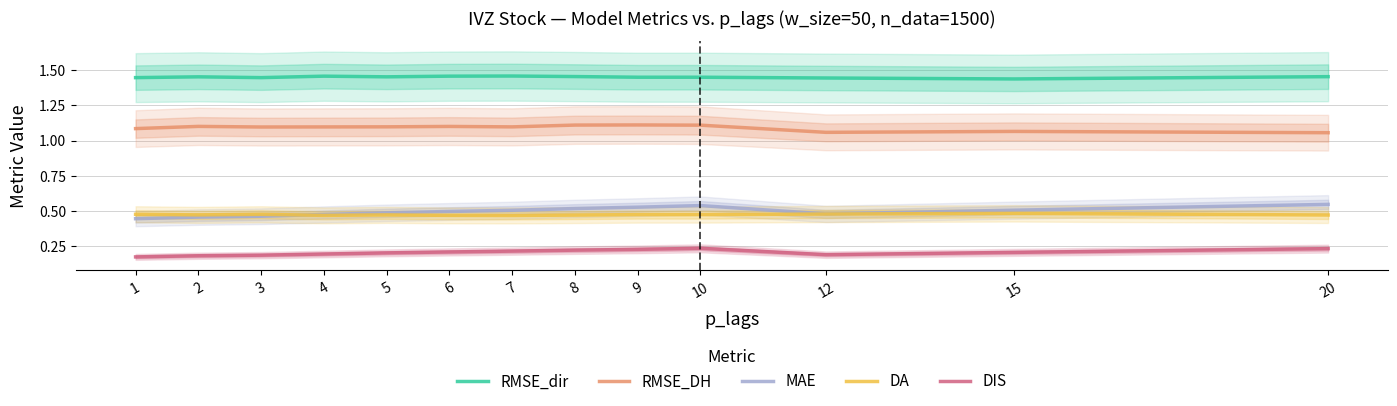

At how many categories does at least one series exceed 0?

13